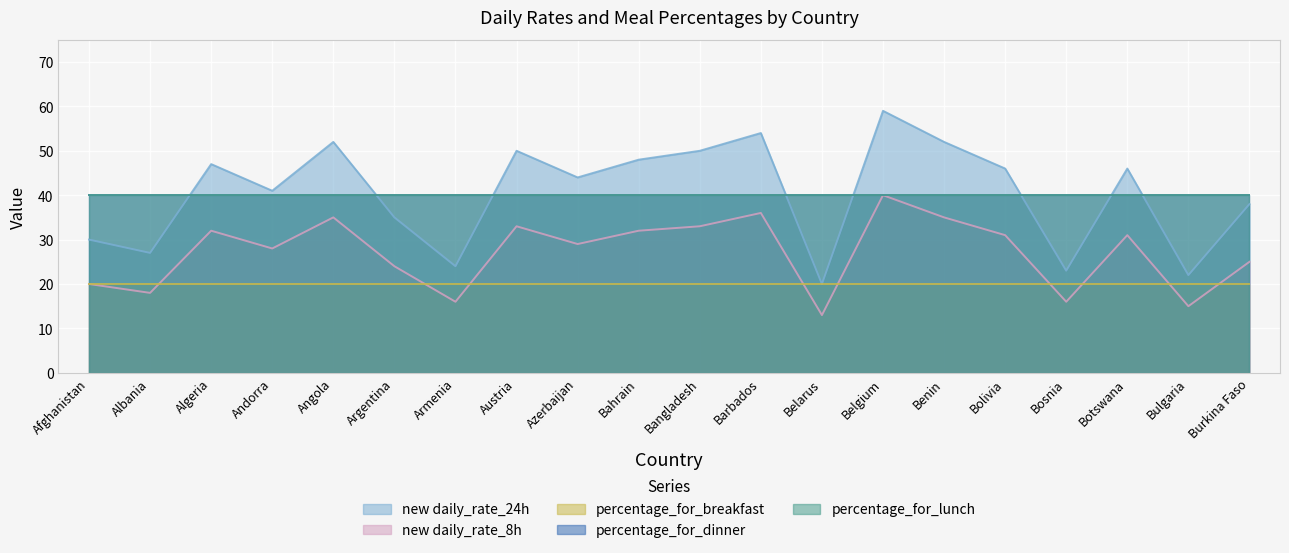

At which label is percentage_for_lunch closest to 40?

Afghanistan